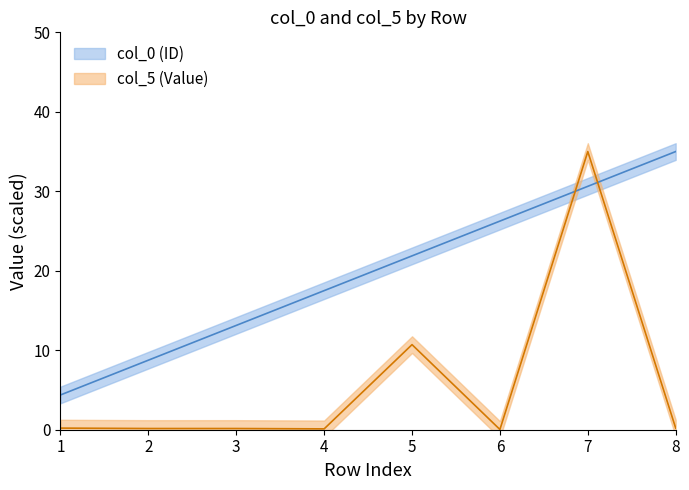

How many interior local valleys does the col_5 (Value) series have?

2